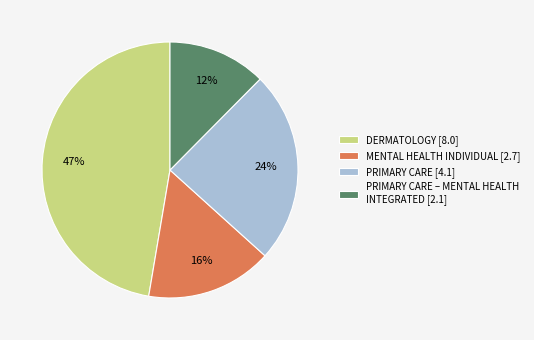

To the nearest percent, what percentage of the pie is DERMATOLOGY [8.0]?

47%